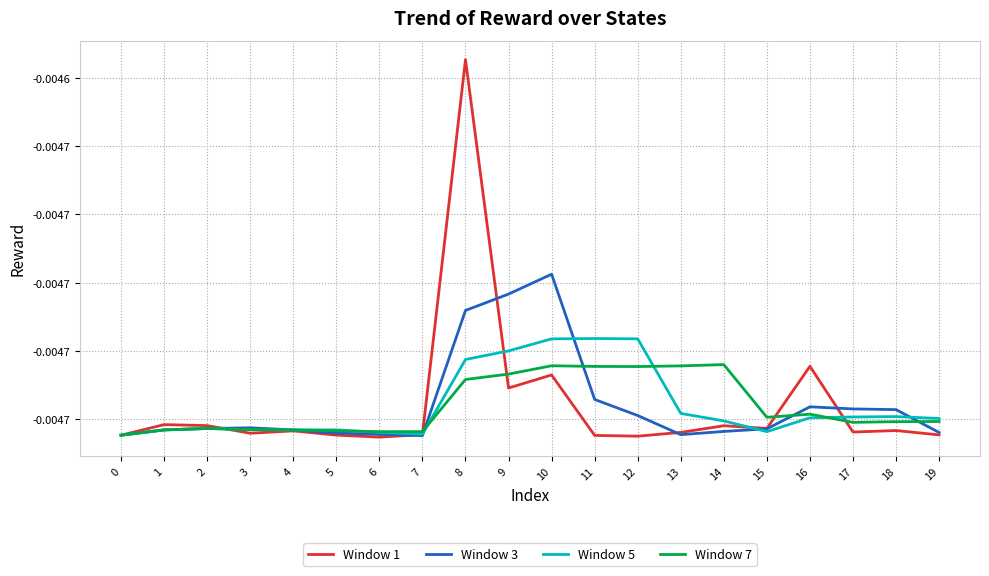

Which category has the lowest value across all series?

6